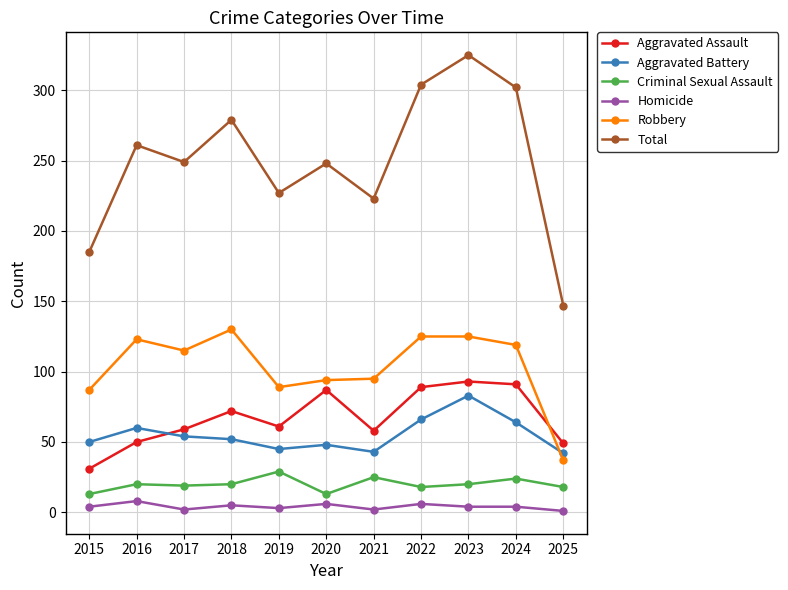

What value does the Robbery series have at 2020, to the nearest 5?

95